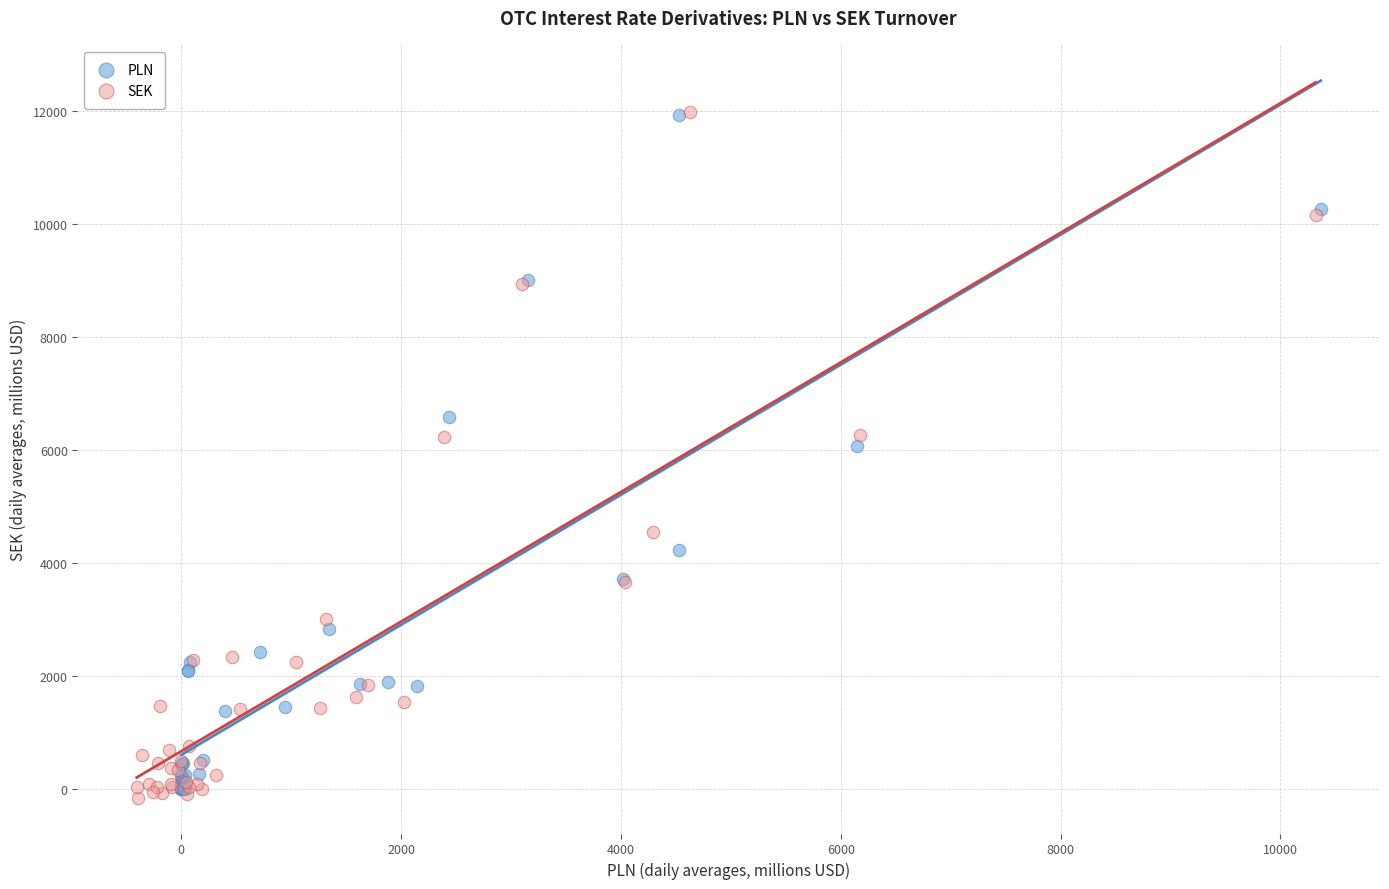

Which series has the largest Y range (max minus min)?

SEK